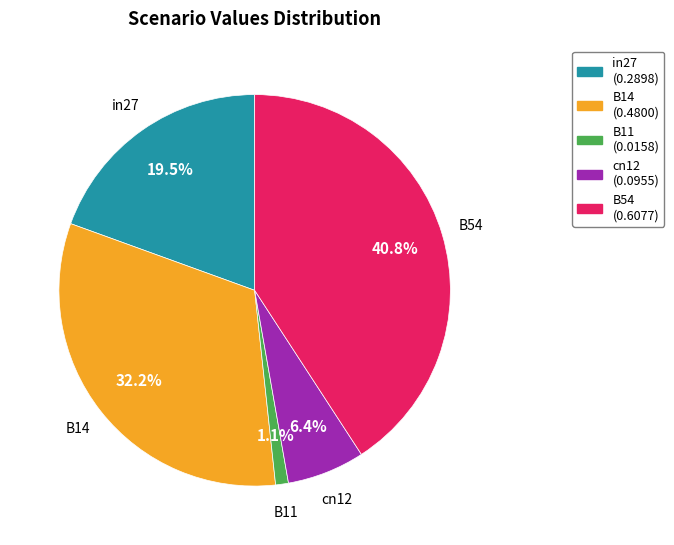

What percentage is the cn12 slice, to the nearest percent?

6%